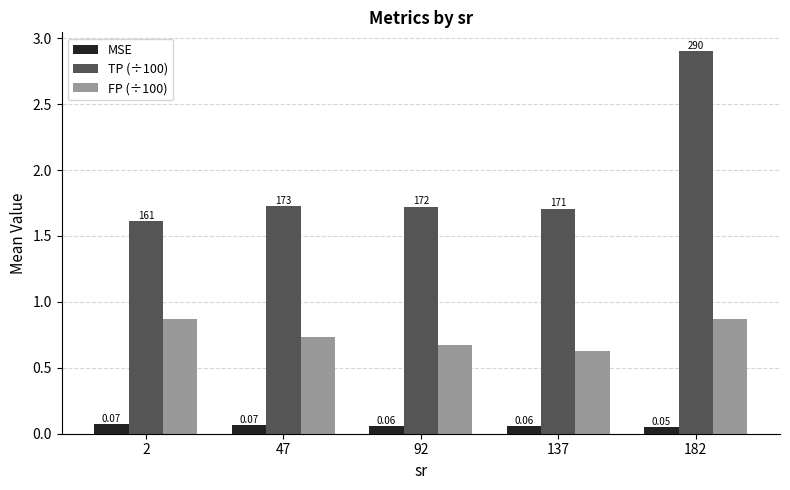

At which category is the sum across all series the highest?

182